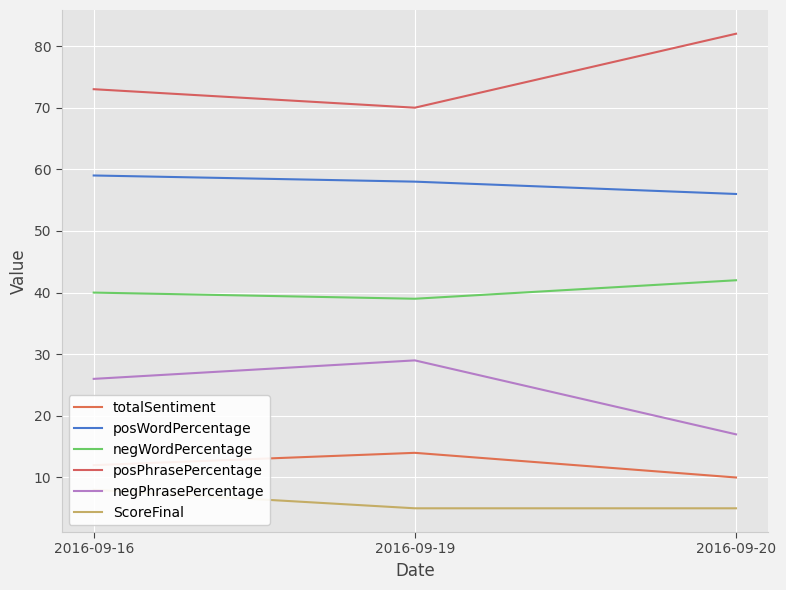

Reading left to right, list all the values displayed in this chart.

totalSentiment: 2016-09-16=12	2016-09-19=14	2016-09-20=10
posWordPercentage: 2016-09-16=59	2016-09-19=58	2016-09-20=56
negWordPercentage: 2016-09-16=40	2016-09-19=39	2016-09-20=42
posPhrasePercentage: 2016-09-16=73	2016-09-19=70	2016-09-20=82
negPhrasePercentage: 2016-09-16=26	2016-09-19=29	2016-09-20=17
ScoreFinal: 2016-09-16=8	2016-09-19=5	2016-09-20=5